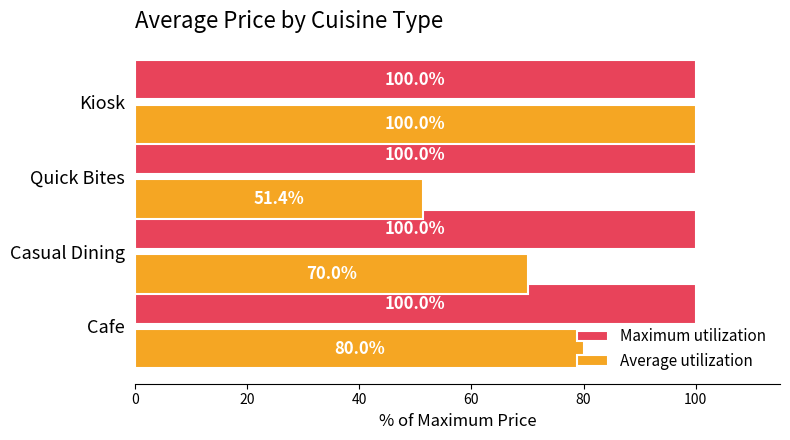

What is the difference between the second highest and second lowest values in the Average utilization series?

10.0